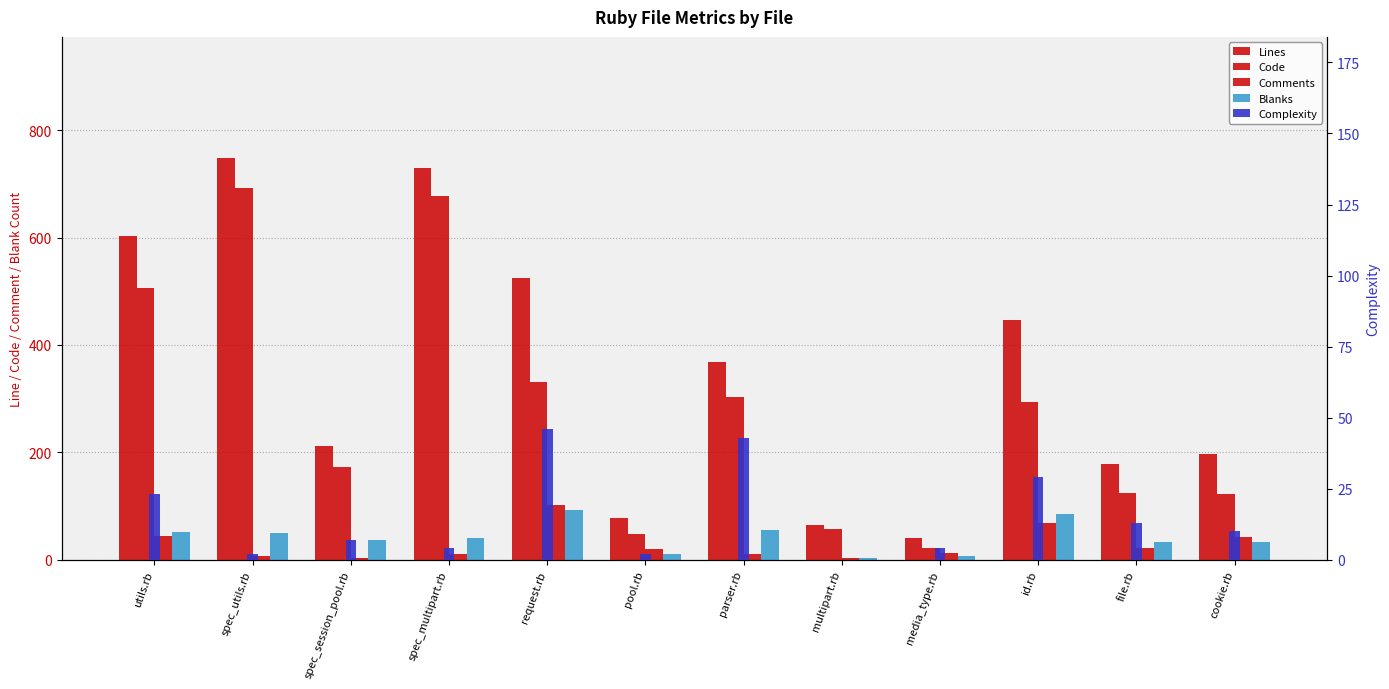

Reading left to right, what are all the values shown in this chart?

Lines: 603	749	212	730	524	78	368	65	40	447	178	197
Code: 506	693	173	678	331	48	303	58	21	293	124	123
Comments: 45	7	3	11	101	20	10	4	13	69	22	42
Blanks: 52	49	36	41	92	10	55	3	6	85	32	32
Complexity: 23	2	7	4	46	2	43	0	4	29	13	10